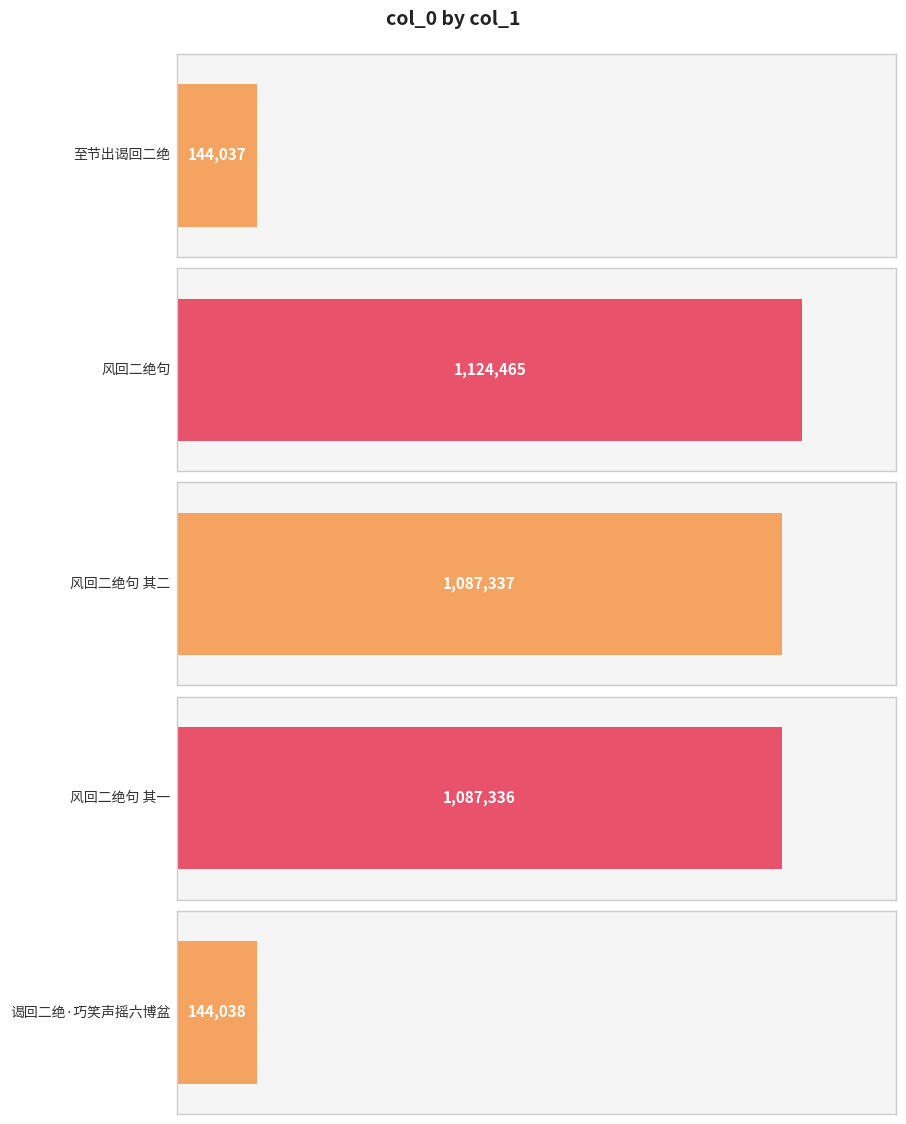

Reading left to right, what are all the values shown in this chart?

144037	1124465	1087337	1087336	144038